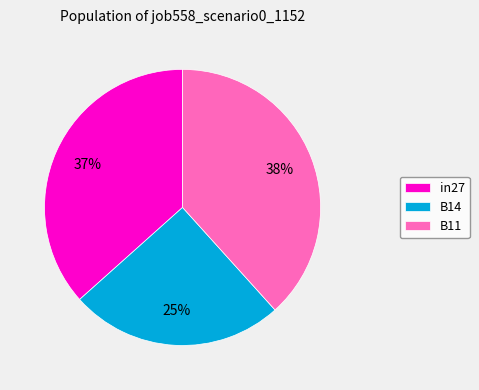

To the nearest percent, what is the average slice percentage?

33%